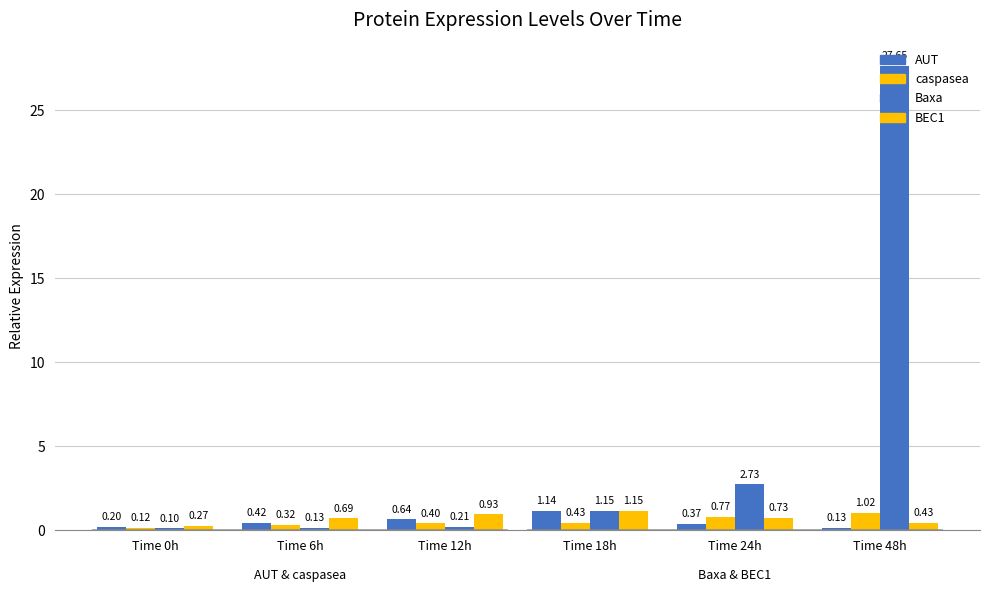

Count the number of data series in this chart.

4